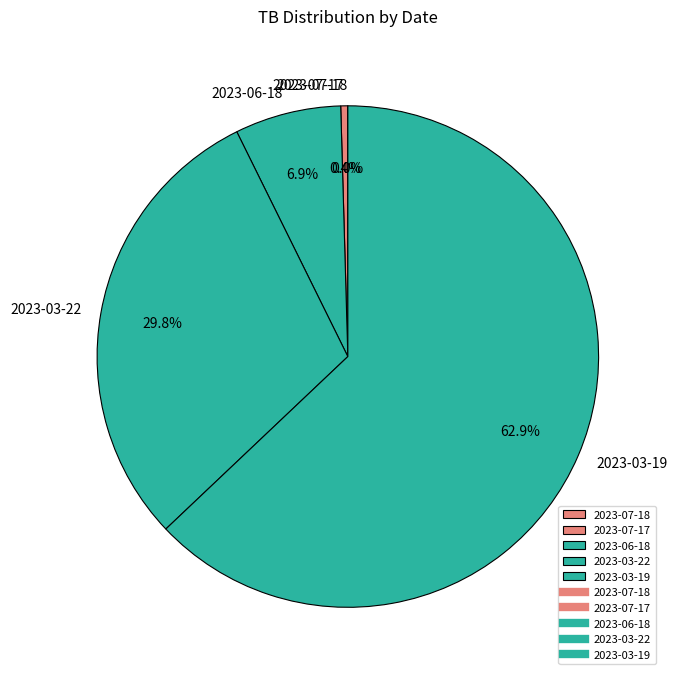

Is there a majority slice in this chart?

Yes